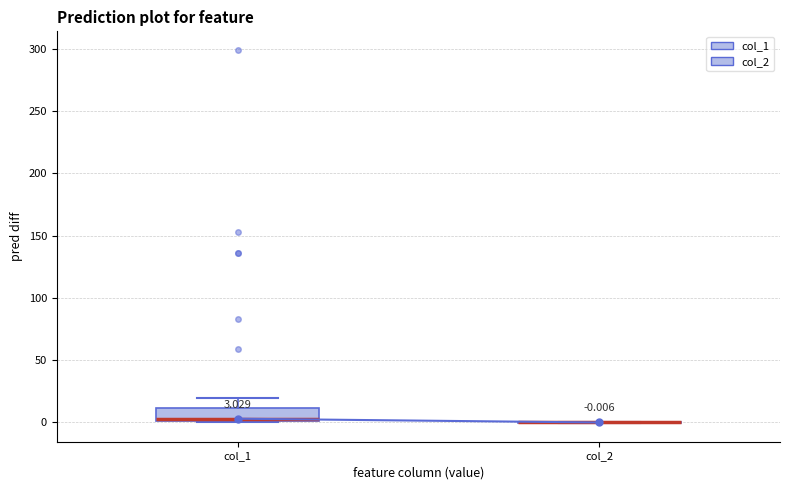

Comparing the boxes themselves (not the whiskers), which one is the tallest?

col_1